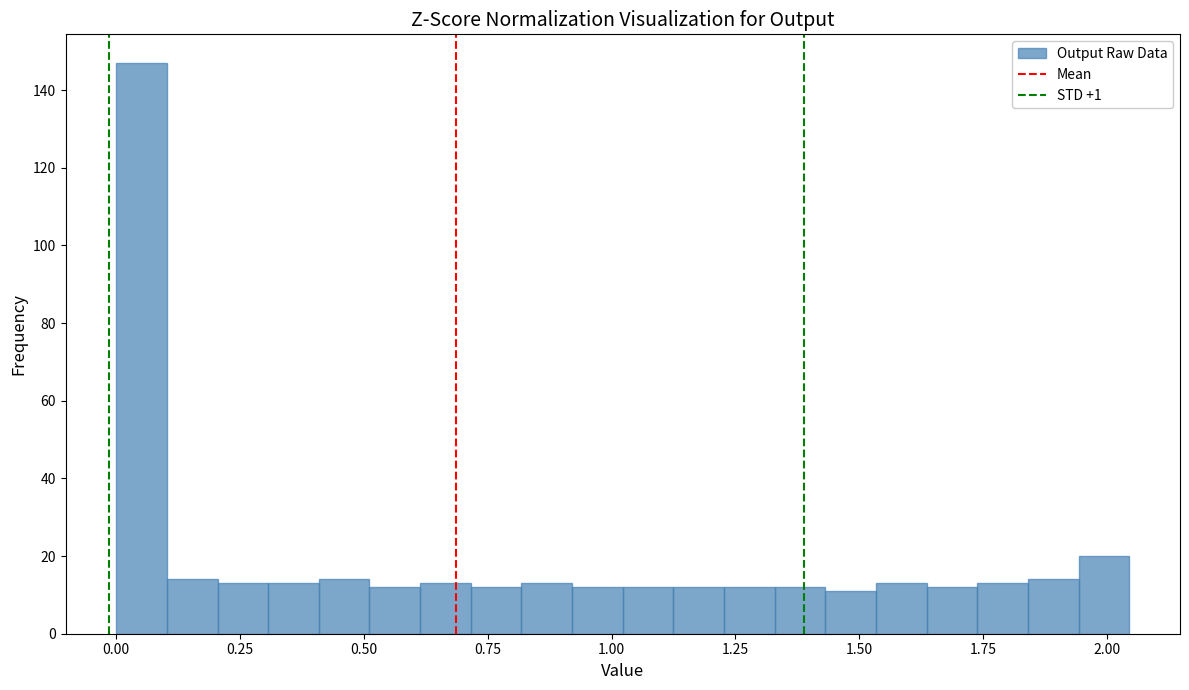

Read against the x-axis, roughly where is the centre of the tallest bar?

0.05